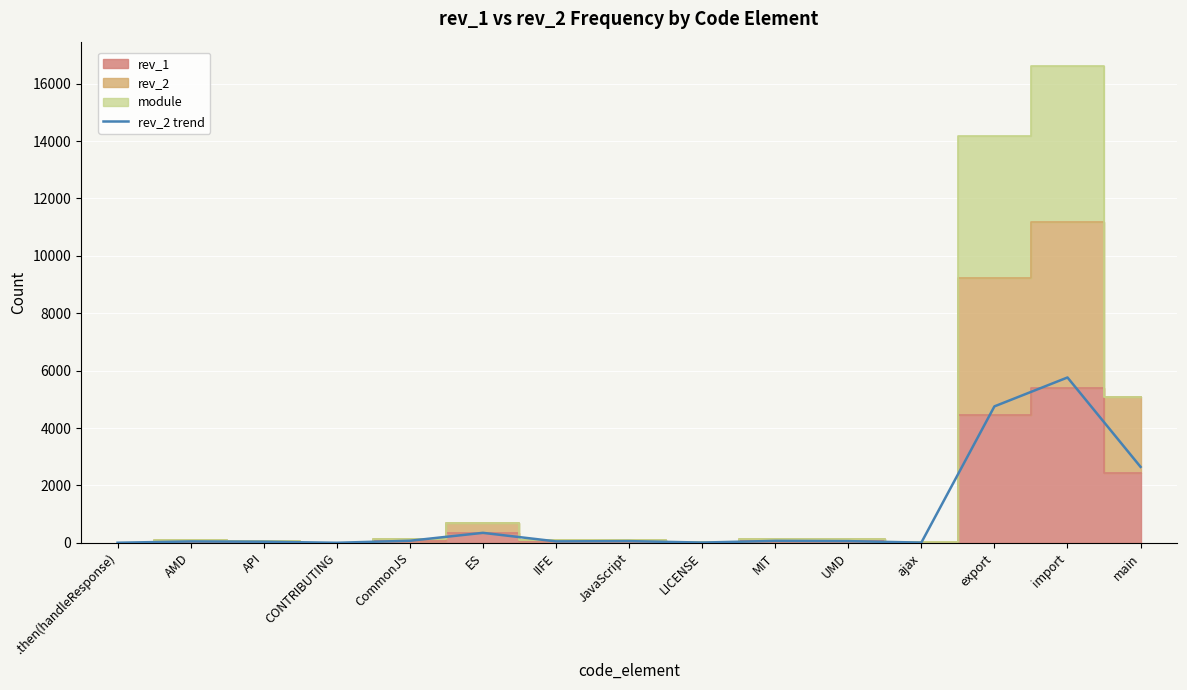

Reading right to left, extract all data points from this chart.

main=2645	import=5761	export=4754	ajax=7	UMD=58	MIT=67	LICENSE=8	JavaScript=58	IIFE=49	ES=347	CommonJS=71	CONTRIBUTING=1	API=37	AMD=47	.then(handleResponse)=2